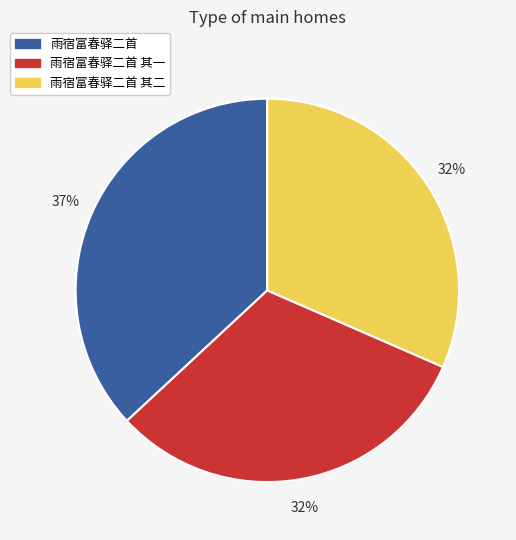

Is there any slice that represents more than half of the pie?

No